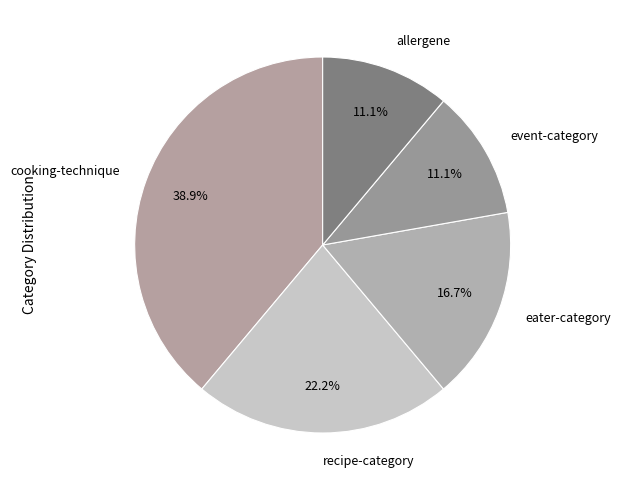

To the nearest percent, what percentage of the pie is allergene?

11%